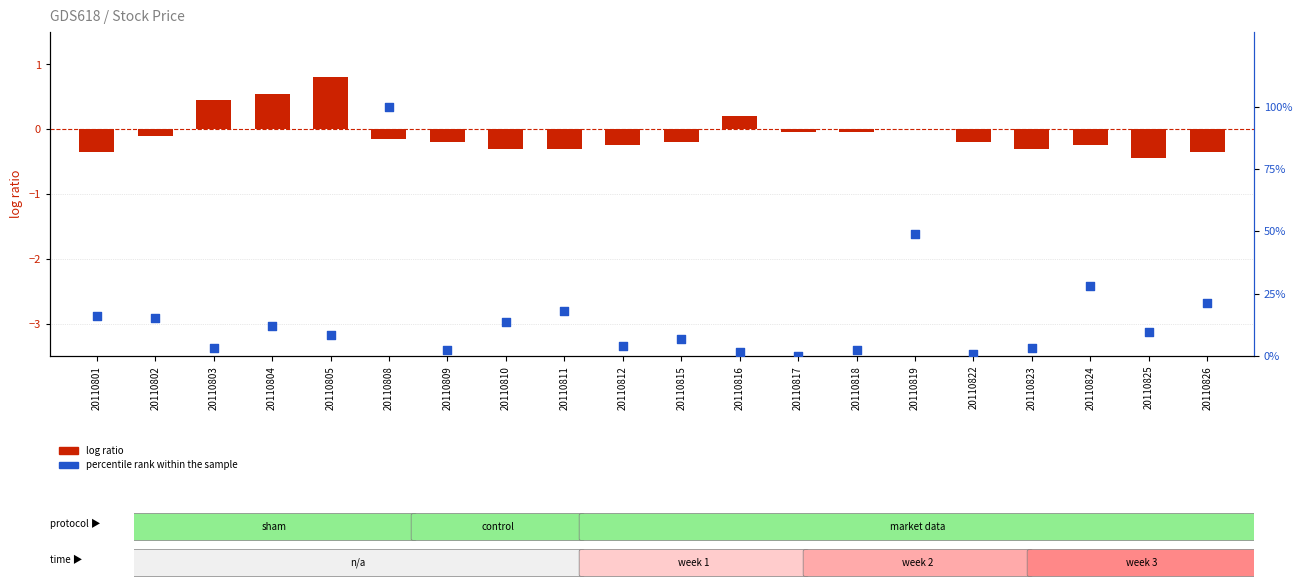

At which category is the sum across all series the highest?

20110808